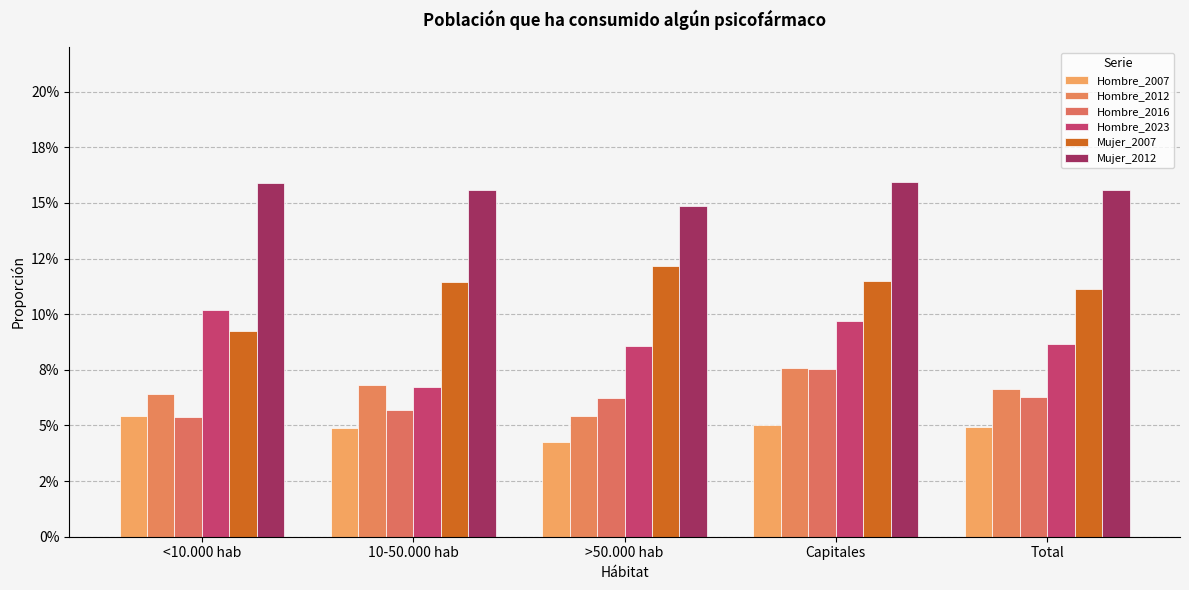

What are all the series names shown in the legend?

Hombre_2007, Hombre_2012, Hombre_2016, Hombre_2023, Mujer_2007, Mujer_2012